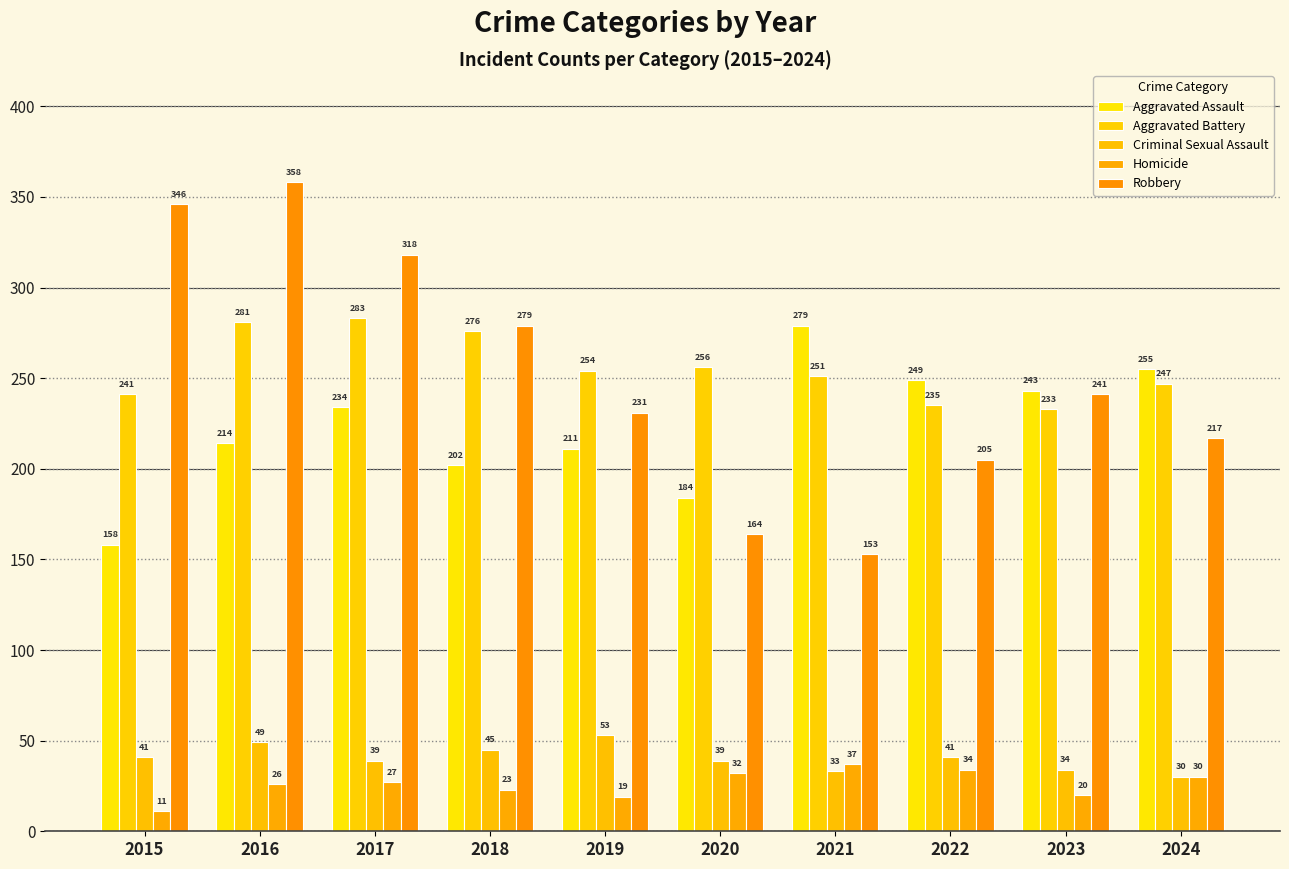

What are all the series names shown in the legend?

Aggravated Assault, Aggravated Battery, Criminal Sexual Assault, Homicide, Robbery